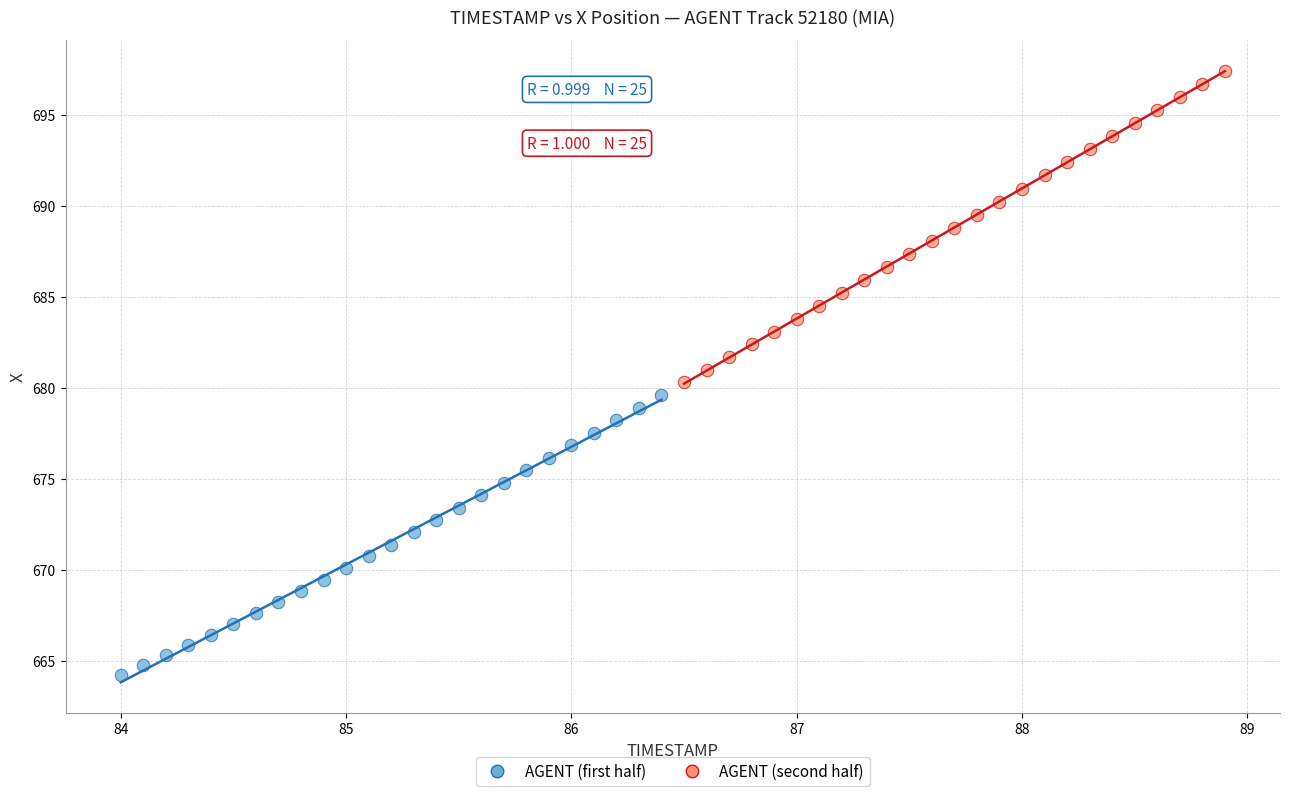

Which series has the largest Y range (max minus min)?

AGENT (second half)